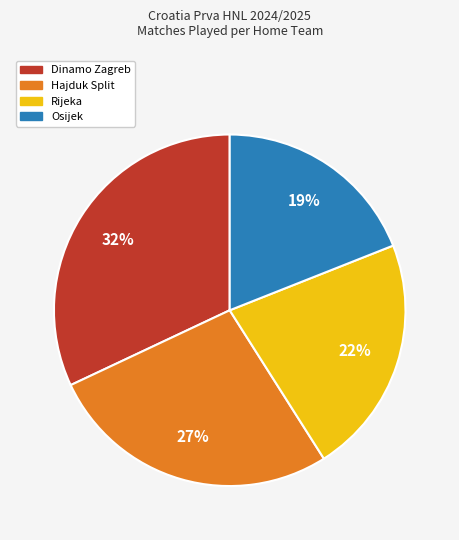

Is the sum of Rijeka and Dinamo Zagreb greater than half?

Yes